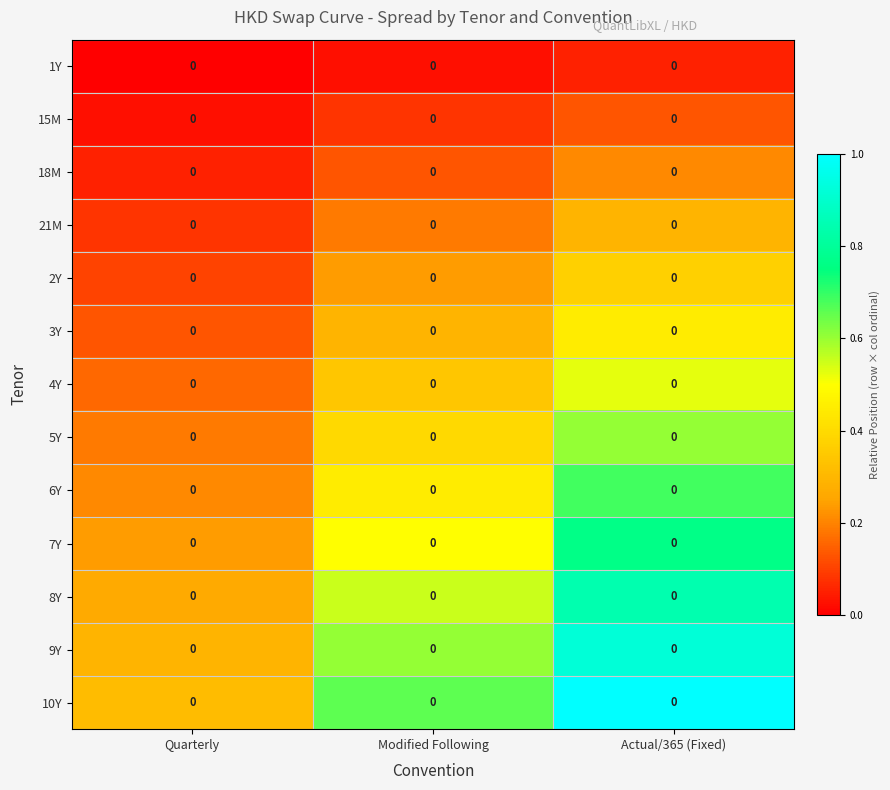

Between Actual/365 (Fixed) and Quarterly, which is larger?

Actual/365 (Fixed)